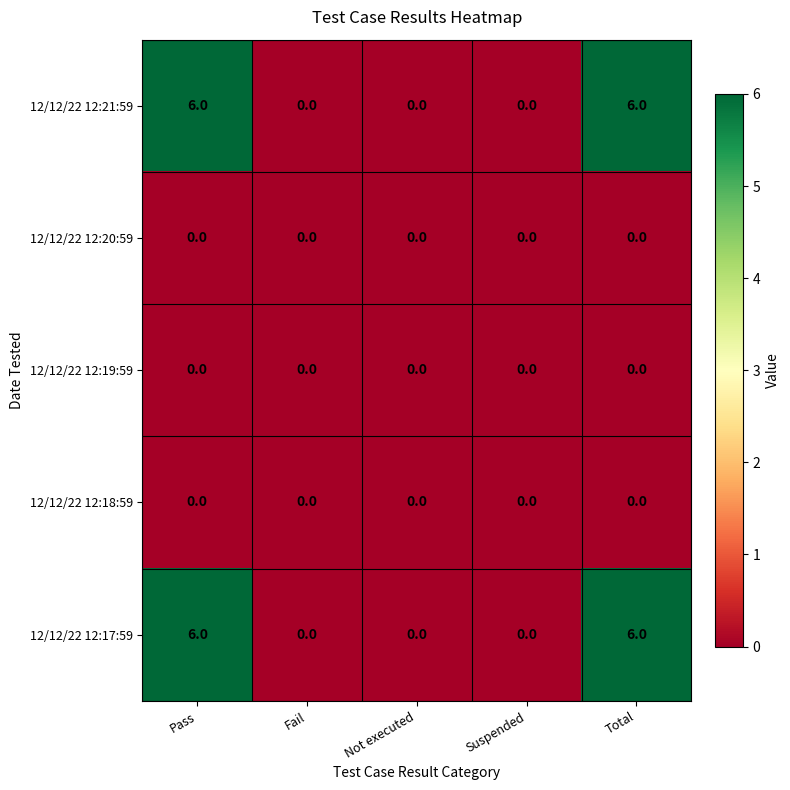

How many 12/12/22 12:17:59 values are between 0 and 6?

5